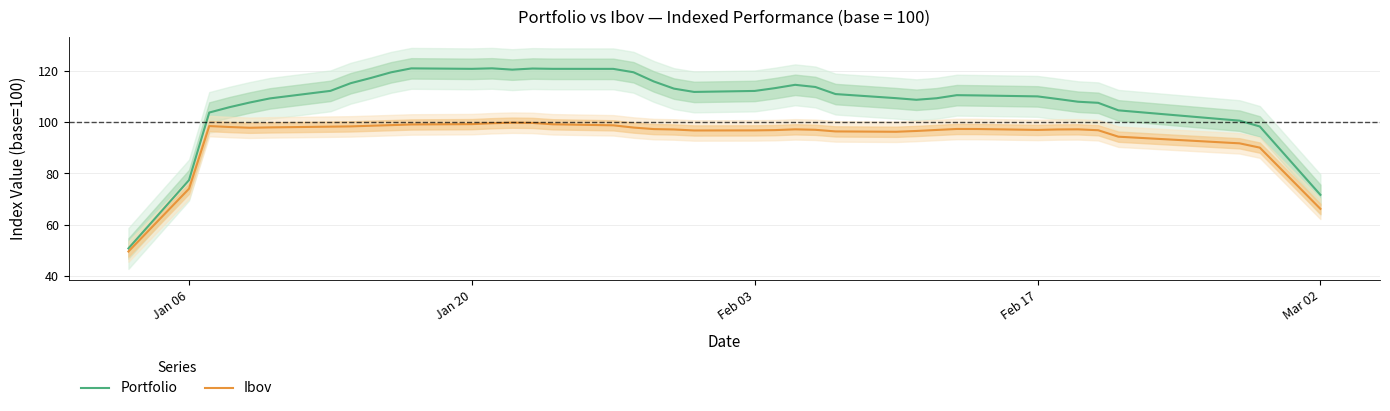

Which series has the largest range (max minus min)?

Portfolio